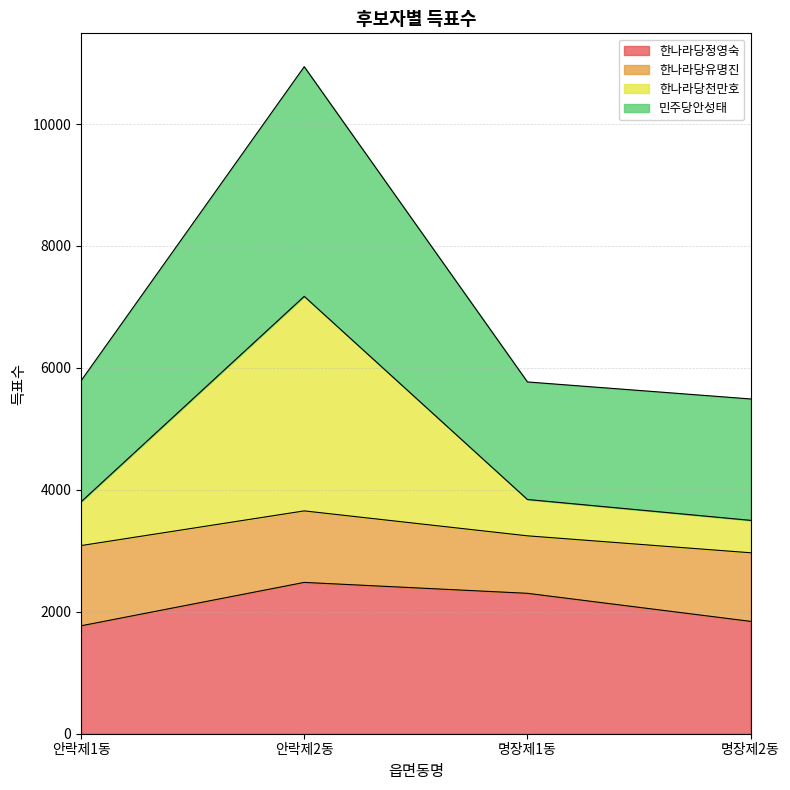

What is the minimum value for 한나라당정영숙?

1770